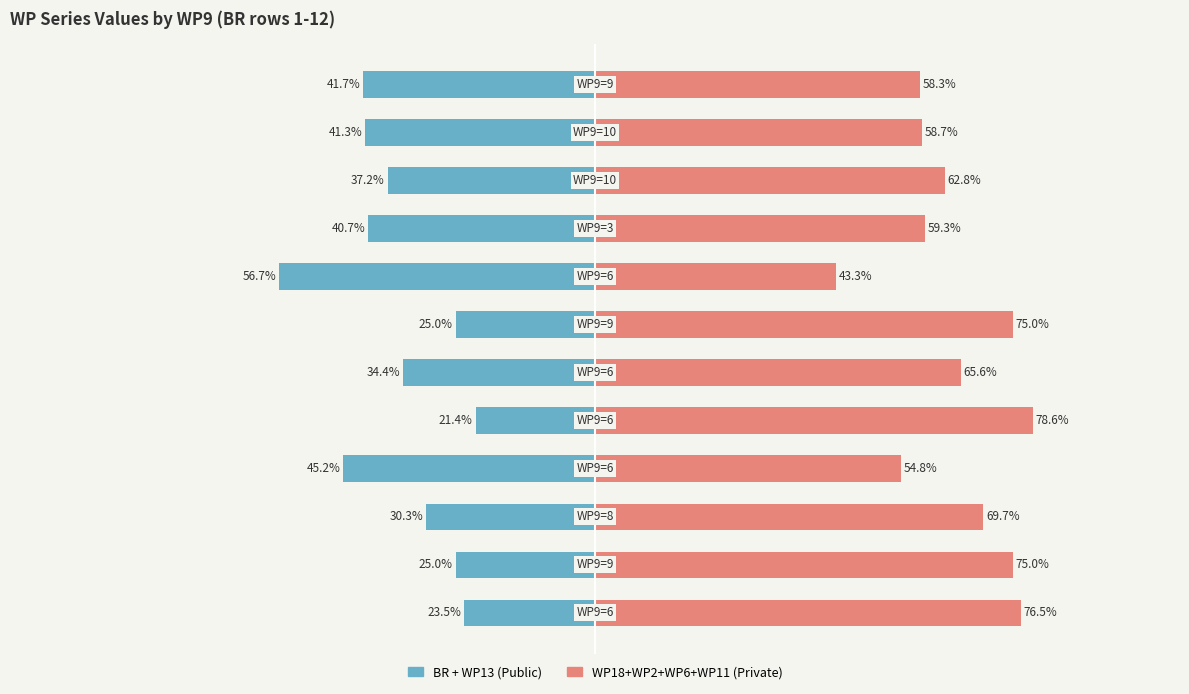

How many data points in BR + WP13 are above -34?

5